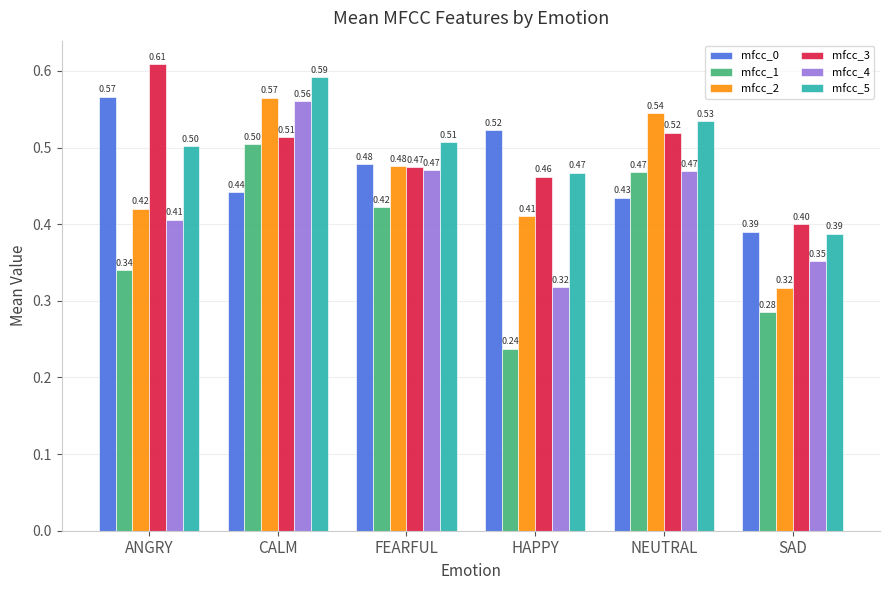

Which category has the lowest value in the mfcc_0 series?

SAD